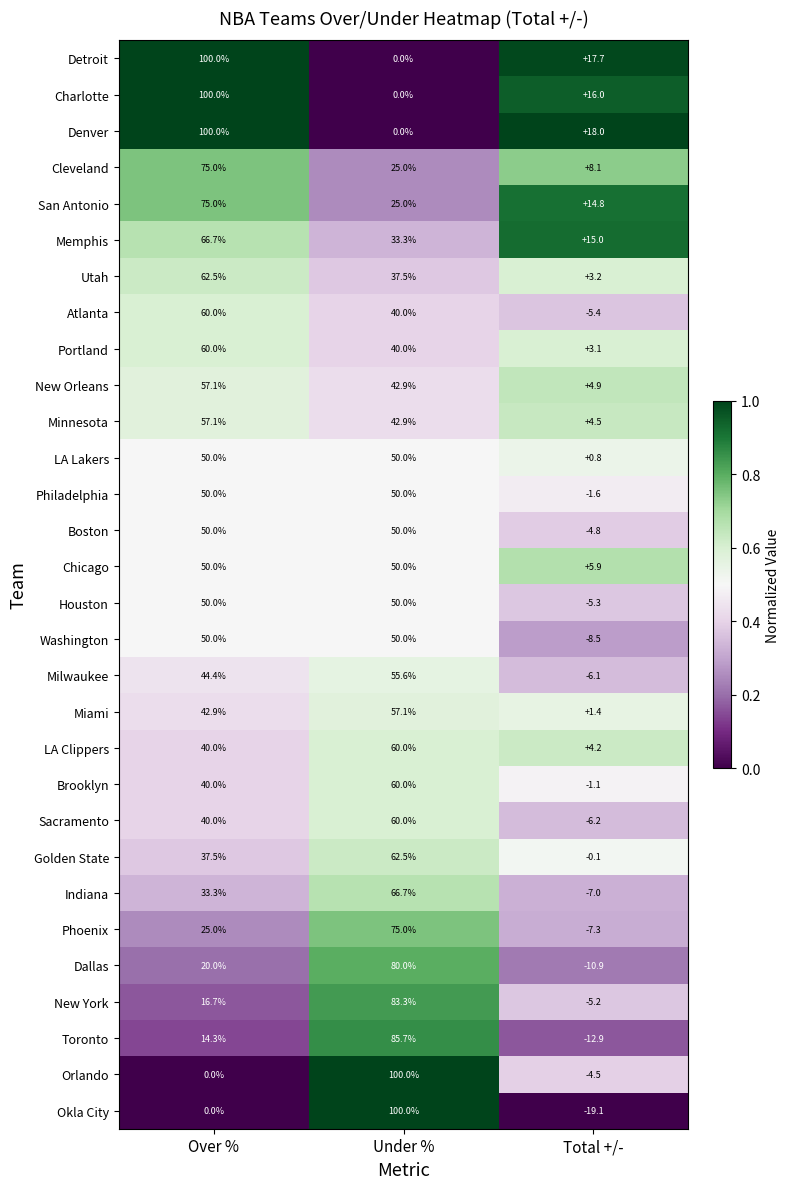

At how many categories does at least one series exceed 0?

3